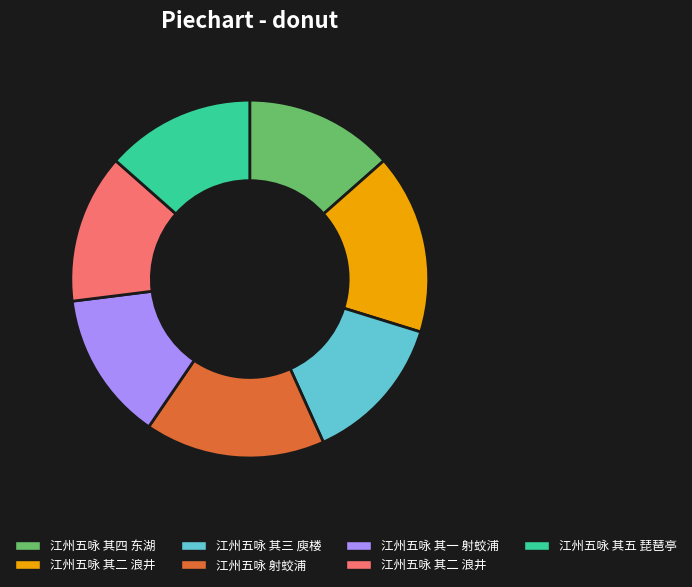

Is there a majority slice in this chart?

No